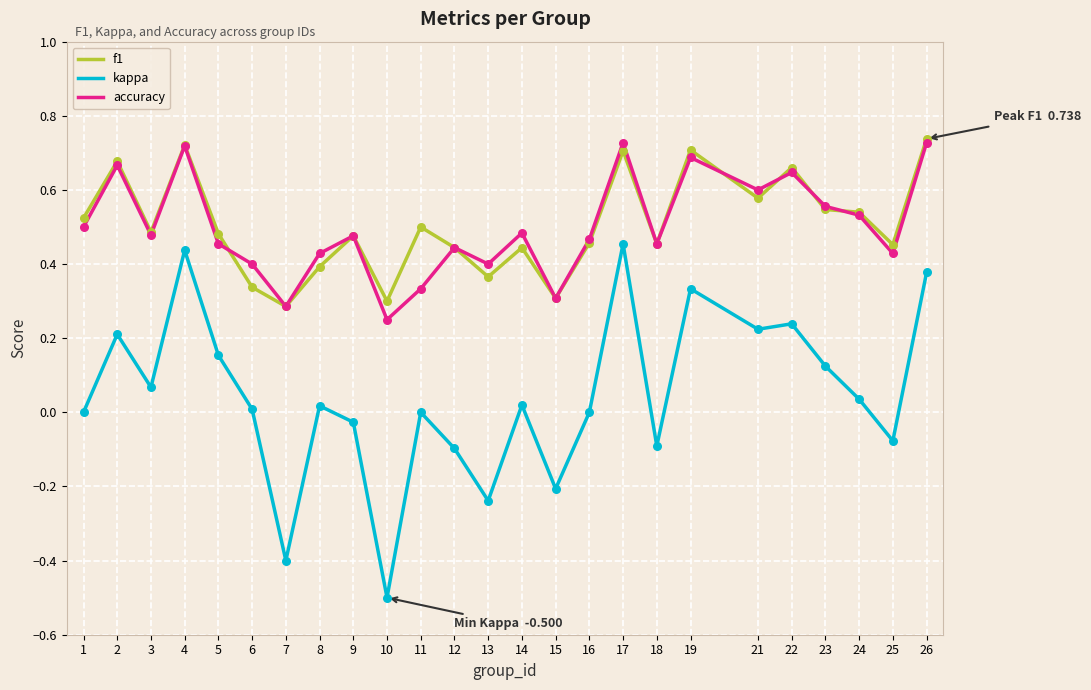

Is the value of f1 at 21 greater than the value of kappa at 13?

Yes